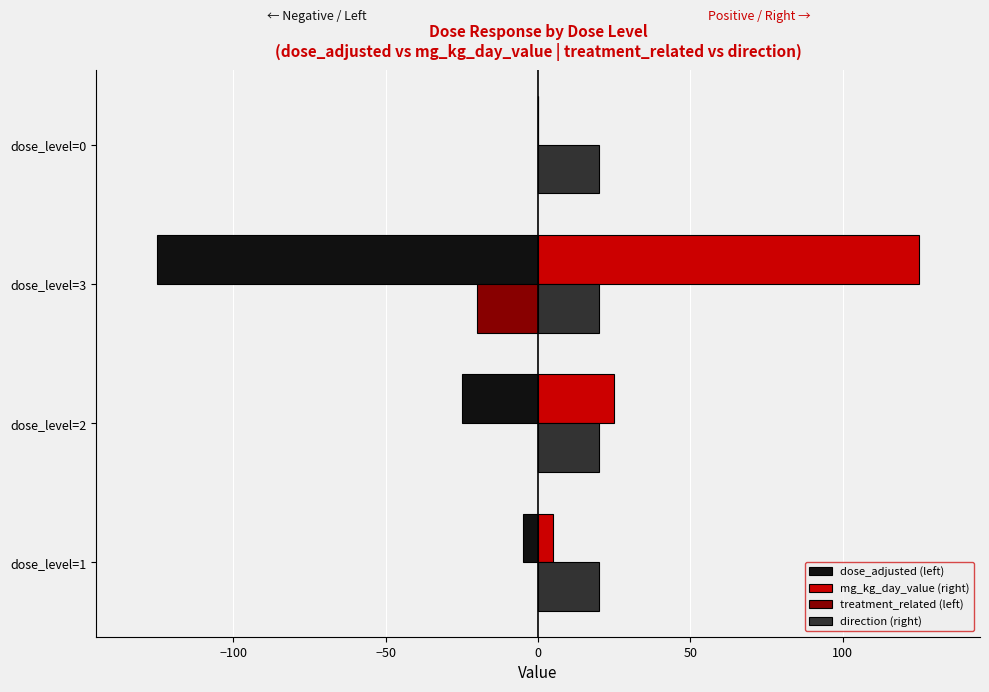

At which label does mg_kg_day_value (right) reach its peak?

dose_level=3